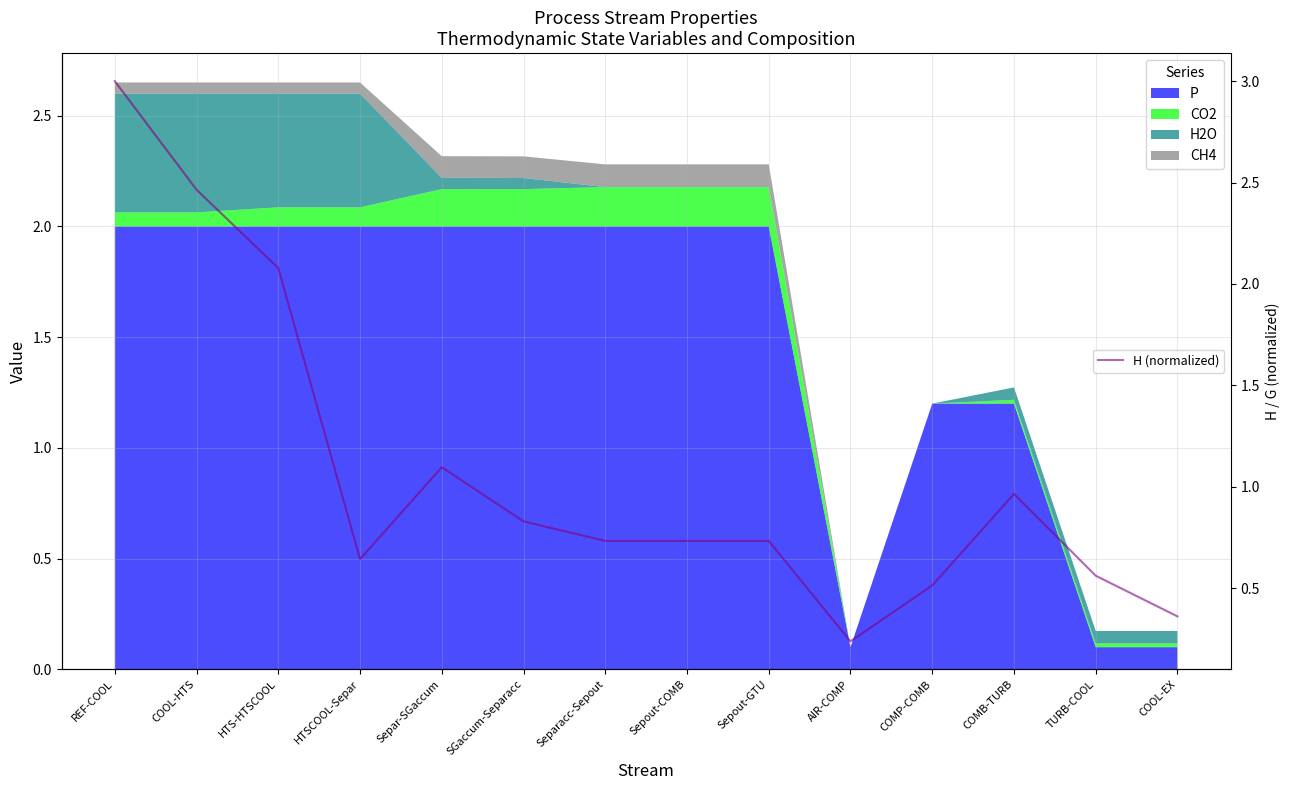

What is the difference between the maximum and minimum values?

2.8